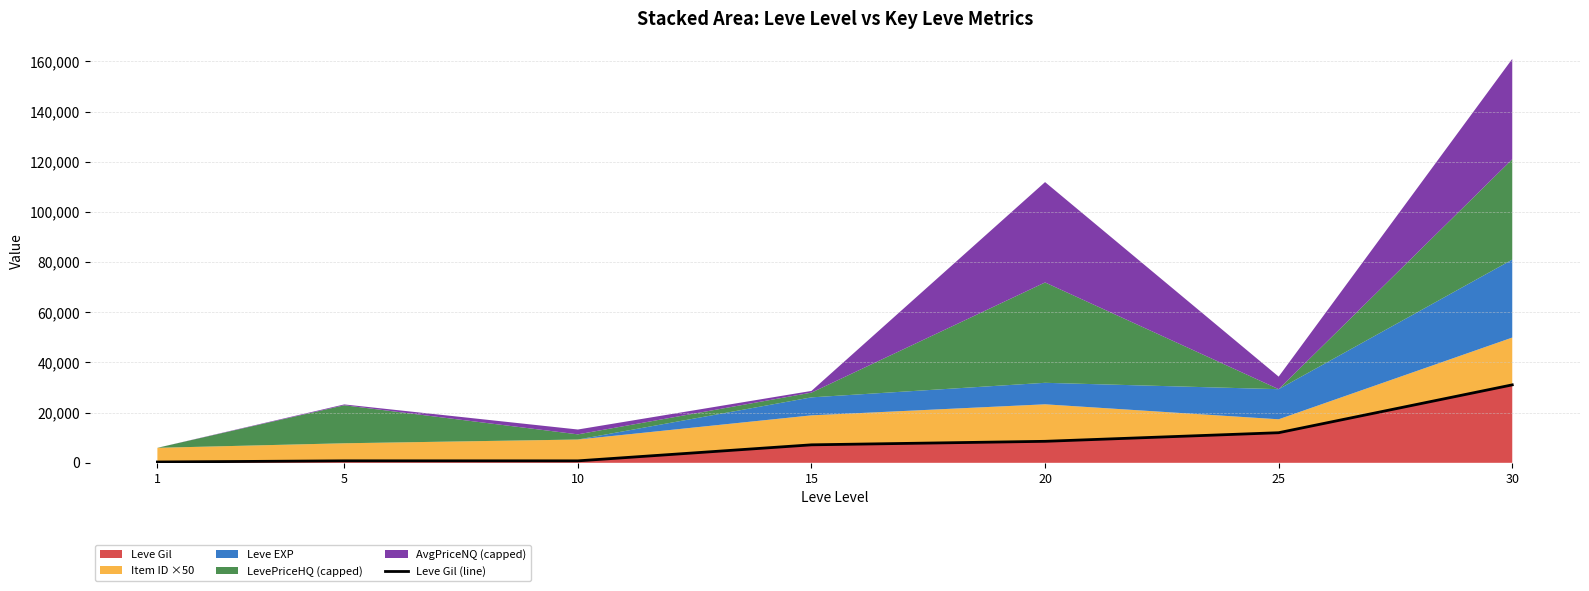

How many points are lower than both their immediate neighbors (excluding endpoints)?

1